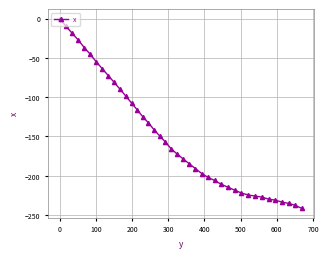

What is the difference between the second highest and minimum values?

231.8